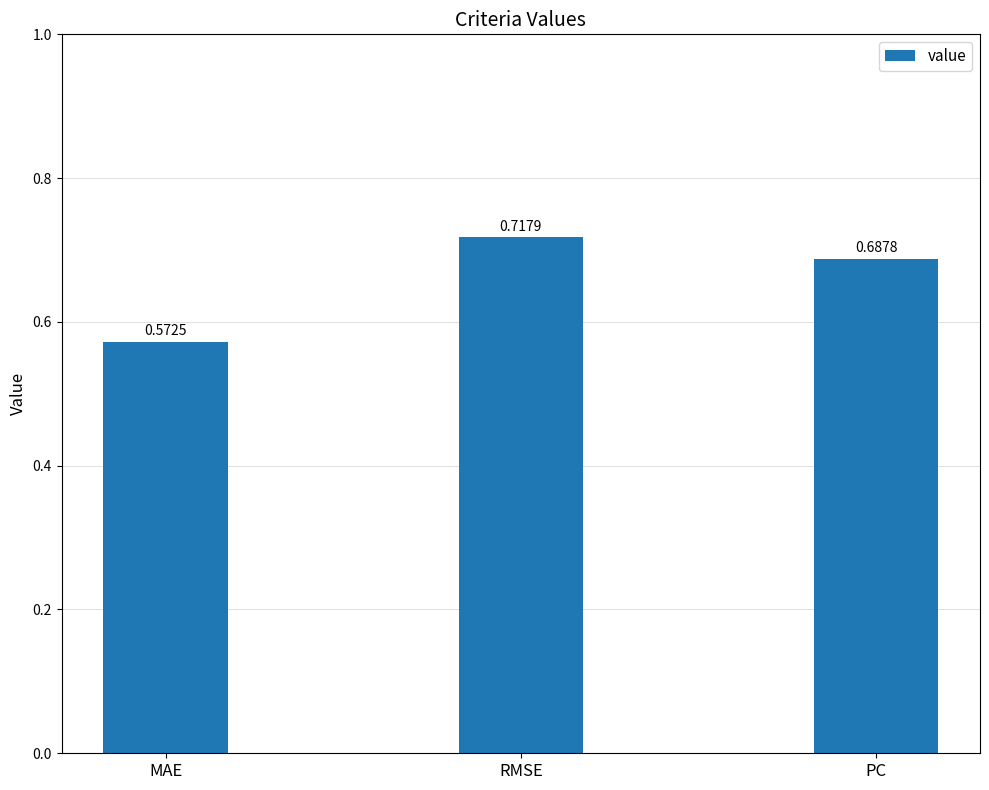

What is the label of the 3rd bar from the right?

MAE